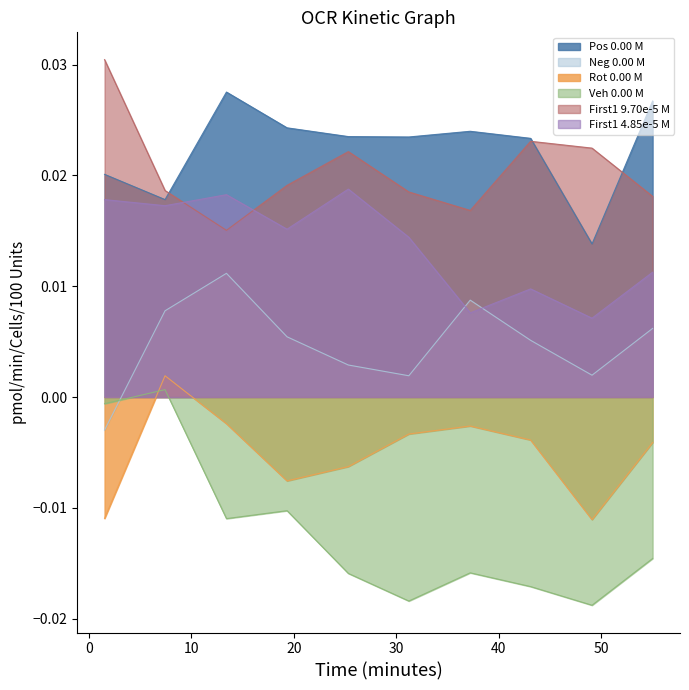

True or false: Pos 0.00 M and Rot 0.00 M cross at least once.

False